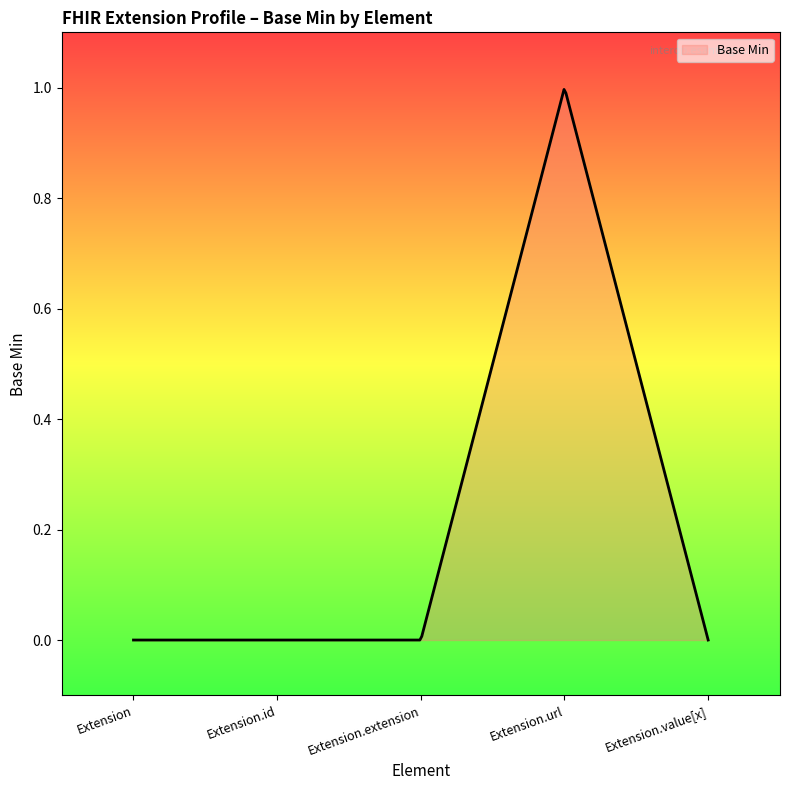

What is the difference between the maximum and second lowest values?

1